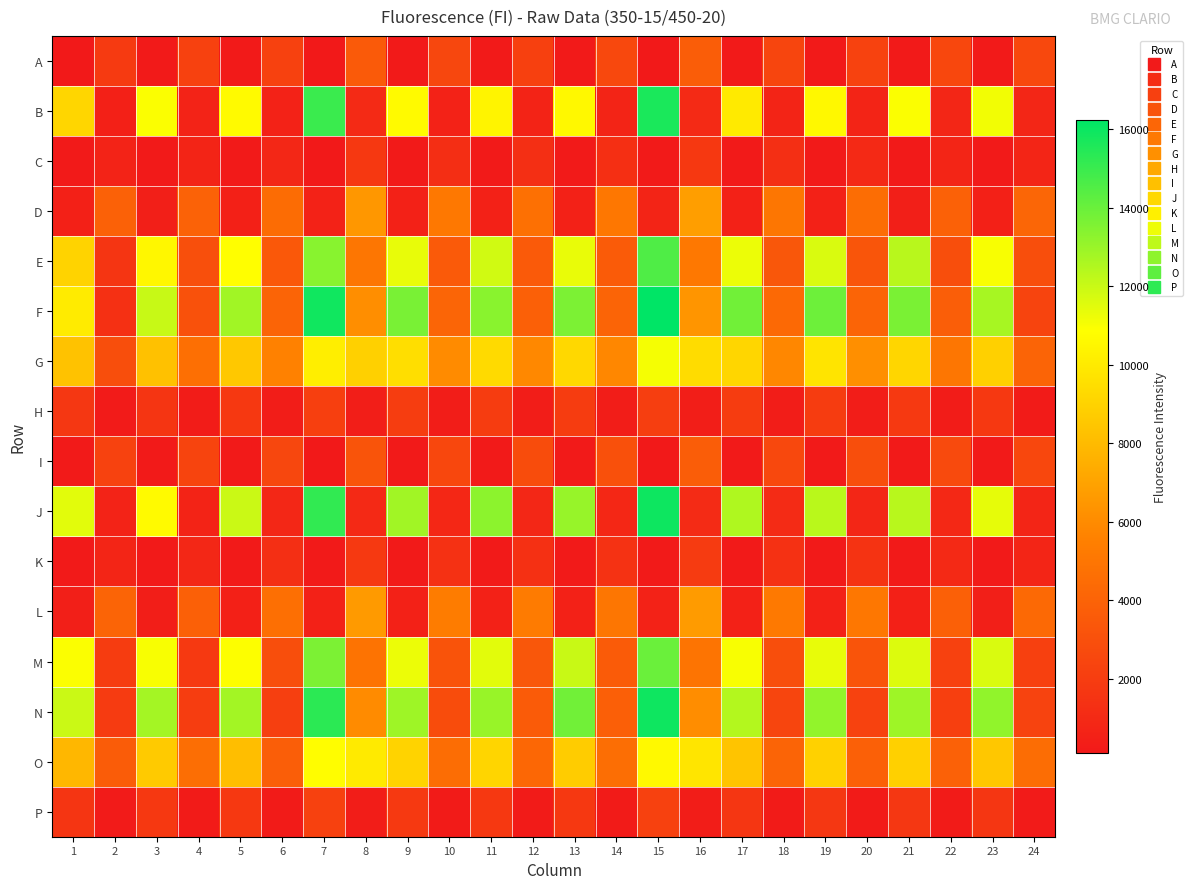

Rank the series by their maximum value, from highest to lowest.

F, J, N, B, E, M, G, O, D, L, I, A, P, H, K, C